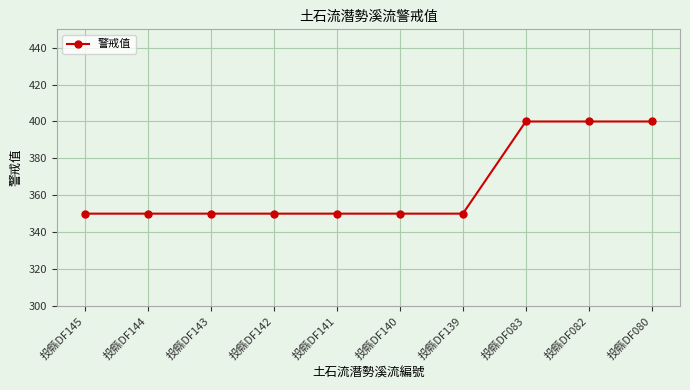

What is the ratio of the value at 投縣DF144 to the value at 投縣DF083?

0.9